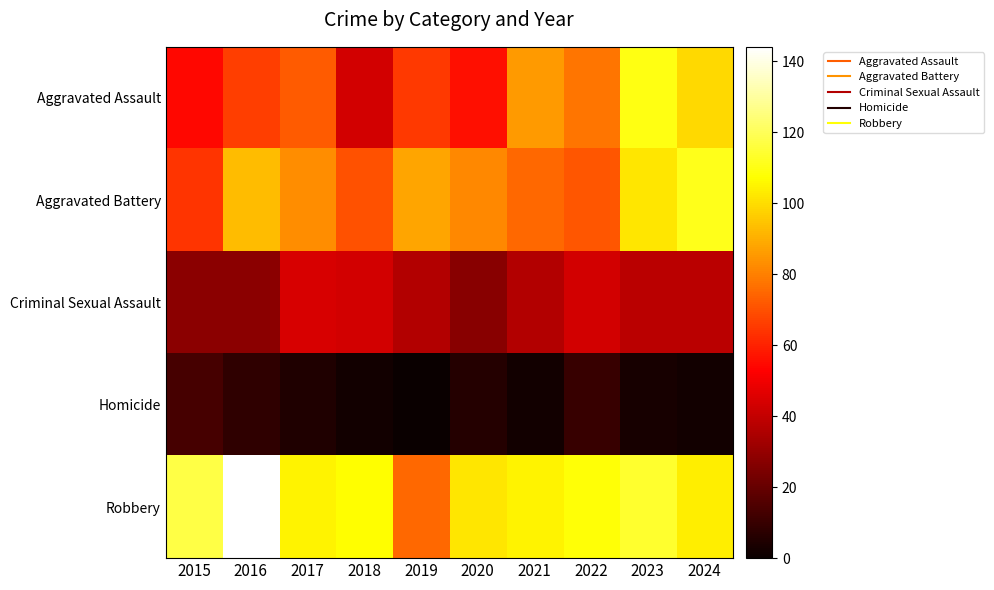

Reading left to right, list all the values displayed in this chart.

Aggravated Assault: 2015=54	2016=66	2017=72	2018=43	2019=65	2020=56	2021=86	2022=78	2023=110	2024=99
Aggravated Battery: 2015=64	2016=93	2017=83	2018=70	2019=88	2020=82	2021=75	2022=71	2023=102	2024=111
Criminal Sexual Assault: 2015=28	2016=28	2017=44	2018=43	2019=36	2020=27	2021=36	2022=43	2023=38	2024=38
Homicide: 2015=13	2016=8	2017=5	2018=2	2019=0	2020=6	2021=2	2022=10	2023=3	2024=2
Robbery: 2015=117	2016=144	2017=105	2018=107	2019=75	2020=102	2021=105	2022=108	2023=114	2024=104